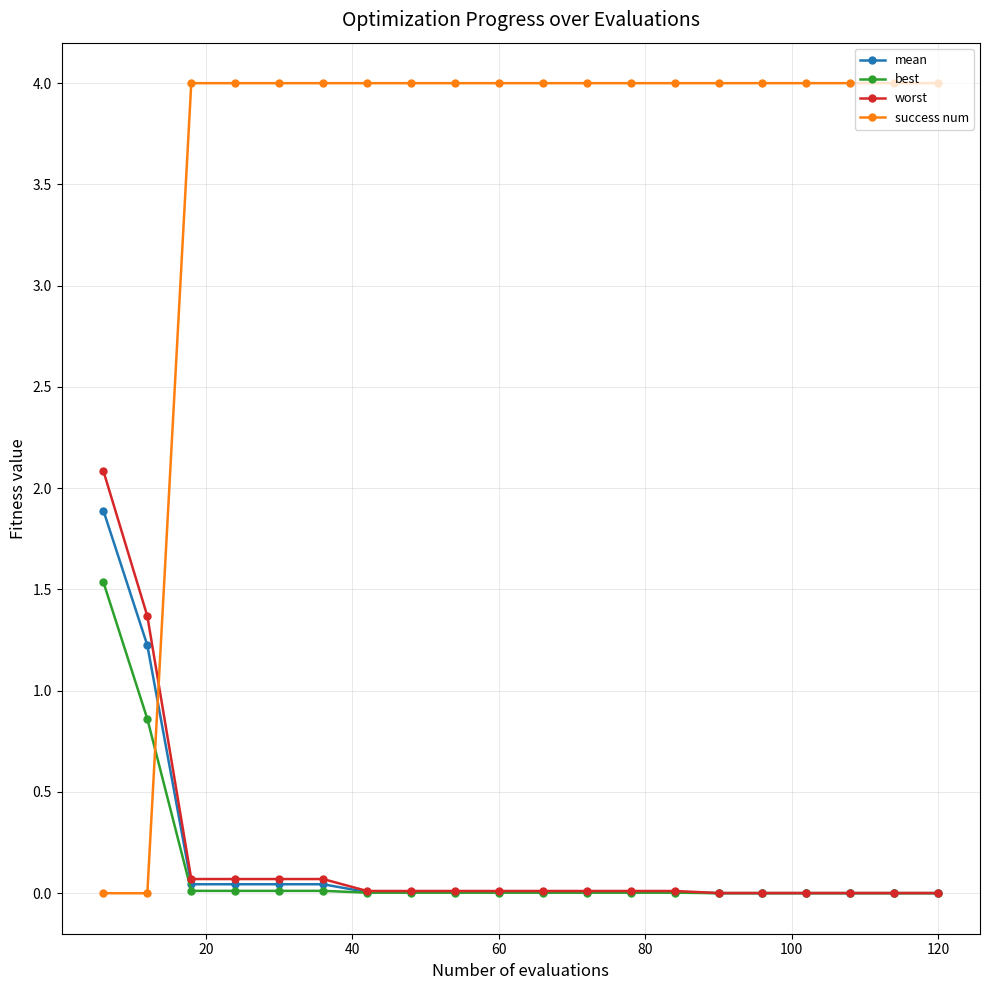

Which series has the widest spread of values?

success num